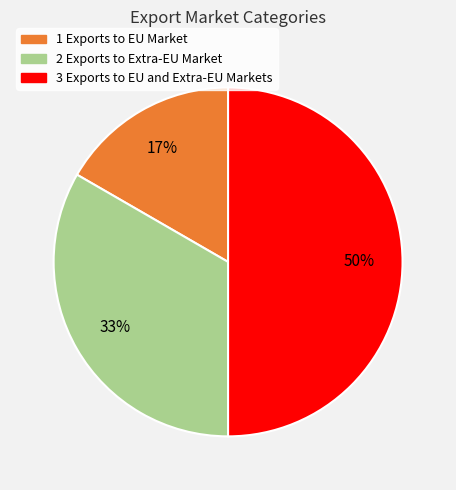

To the nearest percent, what is the average slice percentage?

25%